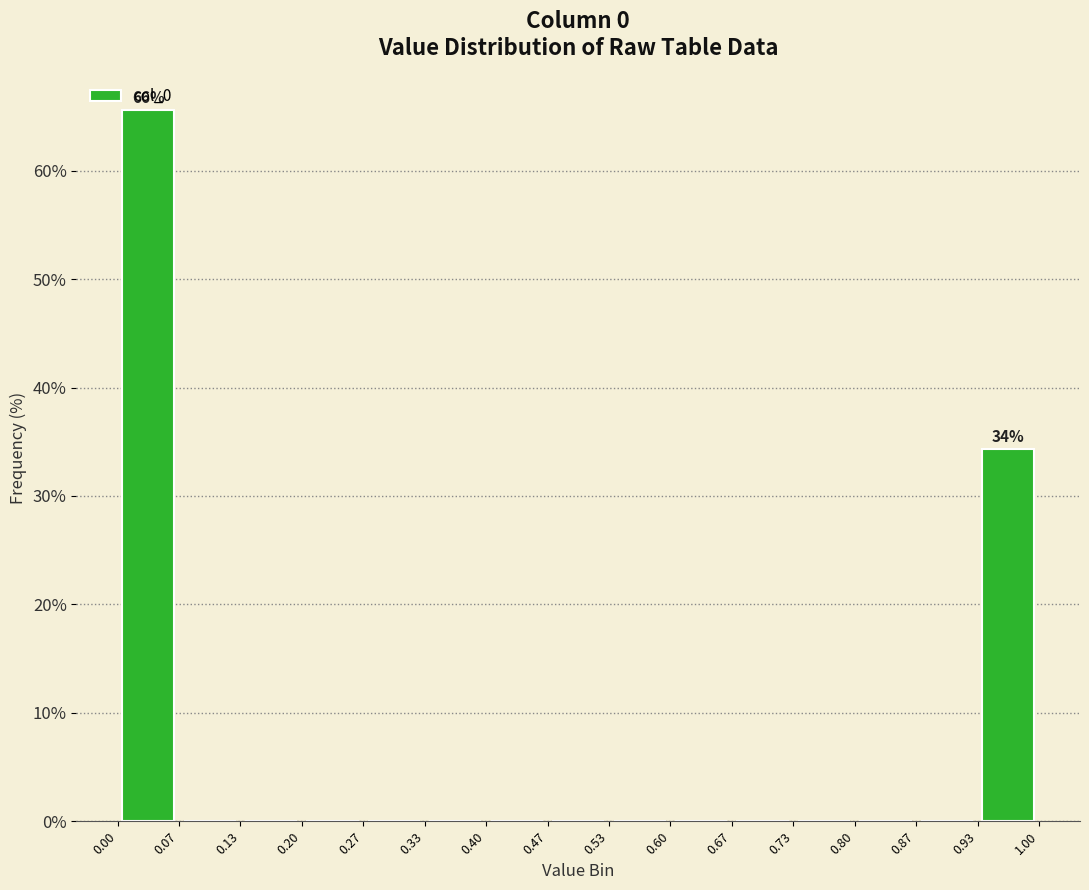

Which range on the x-axis has the tallest bar?

0.00 to 0.07